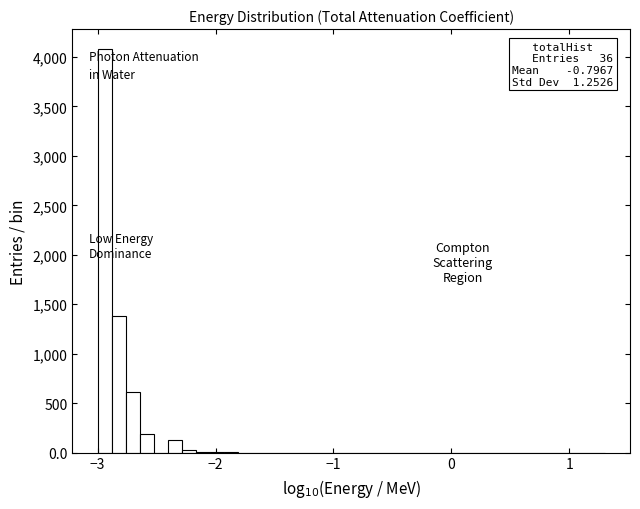

Around what value on the x-axis is the tallest bar? Give the approximate position of its centre, as read against the axis.

-2.9